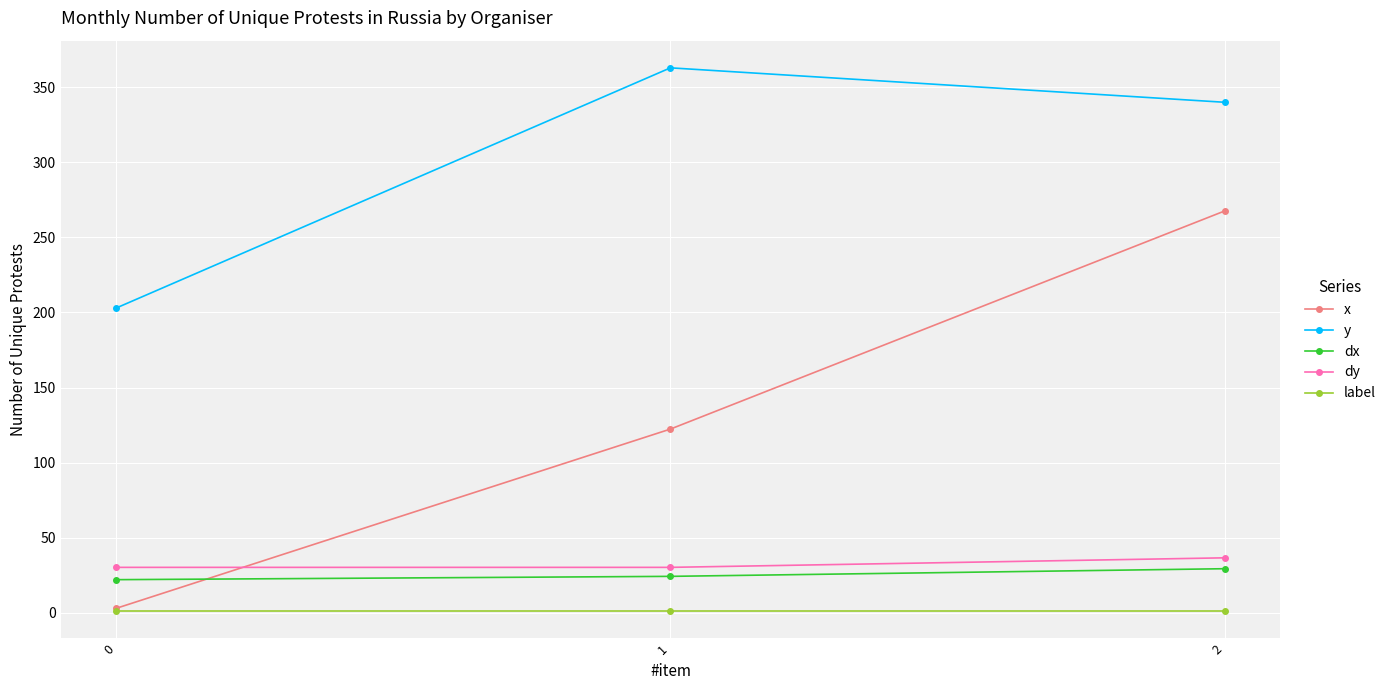

Reading left to right, list all the values displayed in this chart.

x: 0=2.9	1=122.4	2=267.6
y: 0=202.9	1=362.9	2=340.0
dx: 0=22.0	1=24.3	2=29.3
dy: 0=30.2	1=30.2	2=36.6
label: 0=1.0	1=1.0	2=1.0